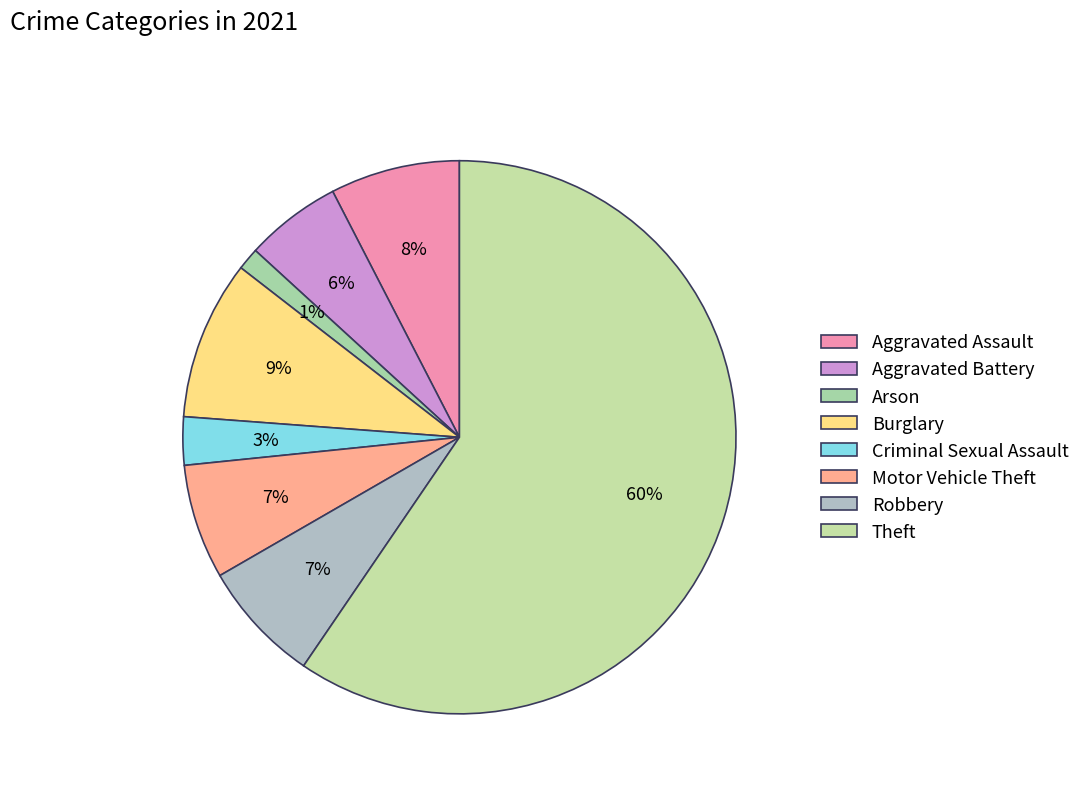

To the nearest percent, what portion does Robbery represent?

7%